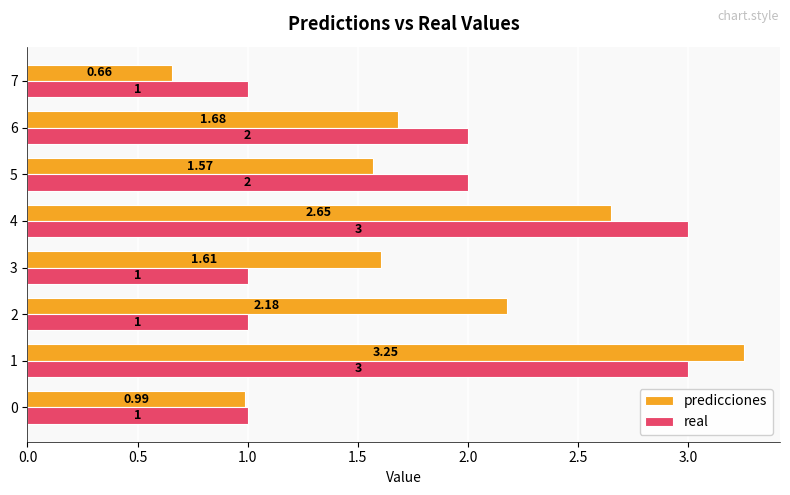

What is the difference between the second highest and minimum values in the real series?

2.0